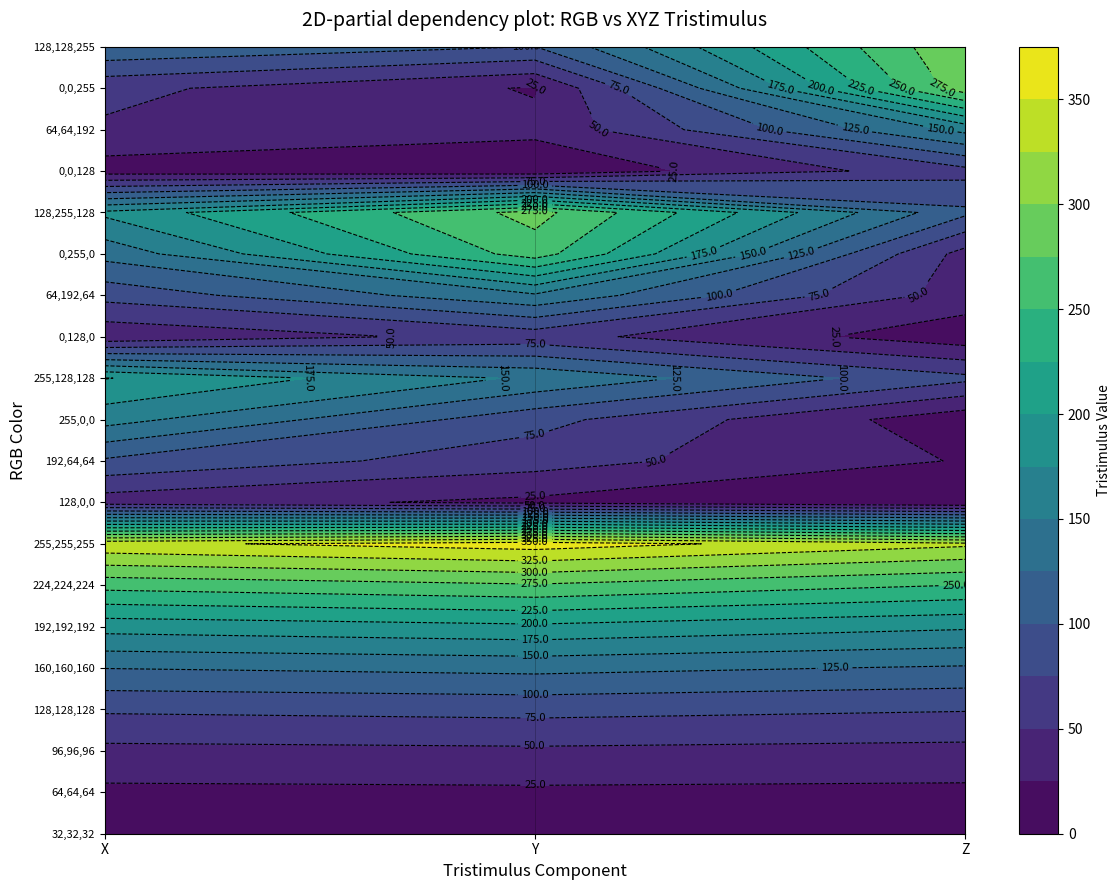

Which series has the largest total across all categories?

255,255,255